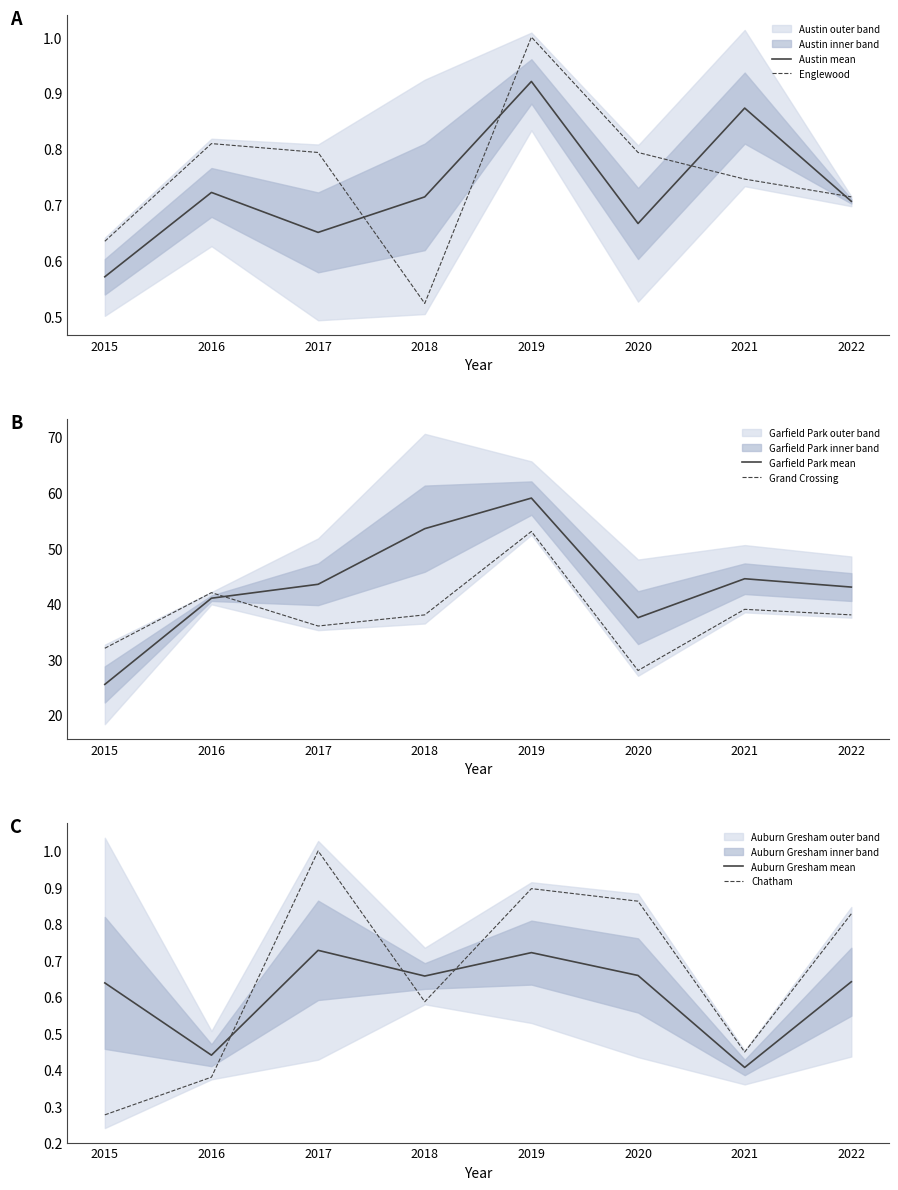

Which series changed the most between 2015 and 2022?

Garfield Park mean